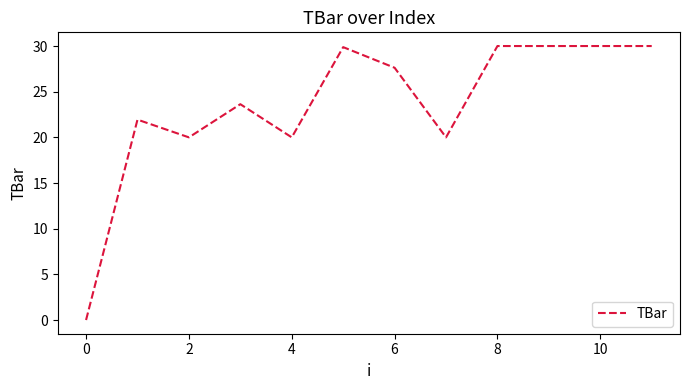

What is the greatest value displayed?

30.0